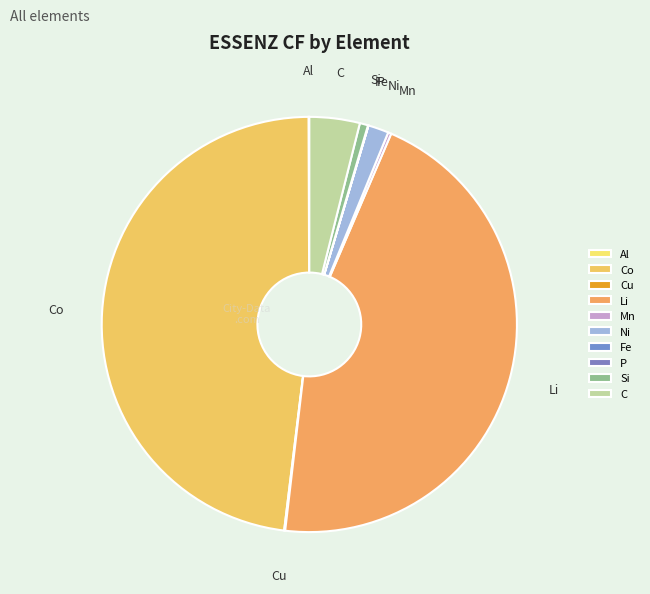

Approximately how many times larger is the value at Li compared to Ni?

28.3